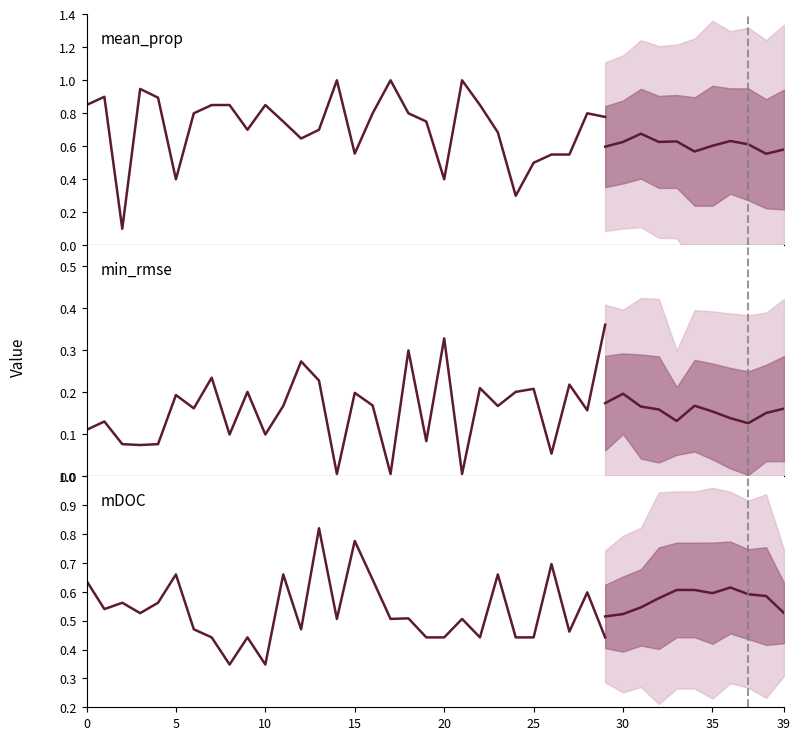

Is the value of mDOC at 30 greater than the value of min\_rmse at 22?

Yes